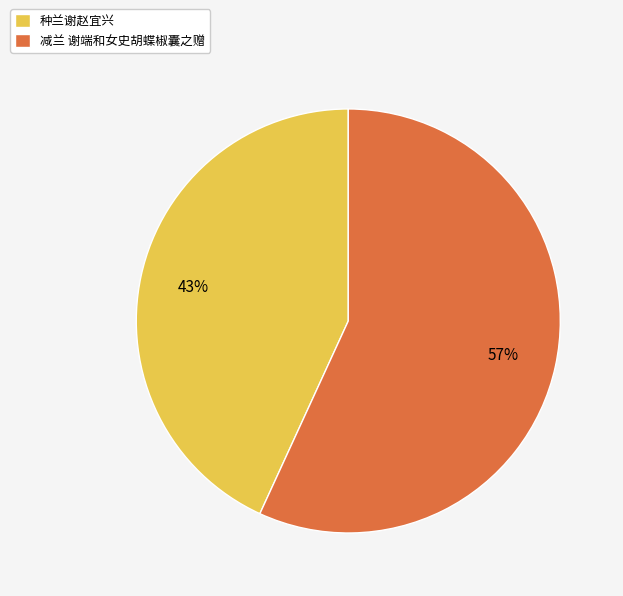

True or false: 减兰 谢端和女史胡蝶椒囊之赠 accounts for 49% of the total.

False